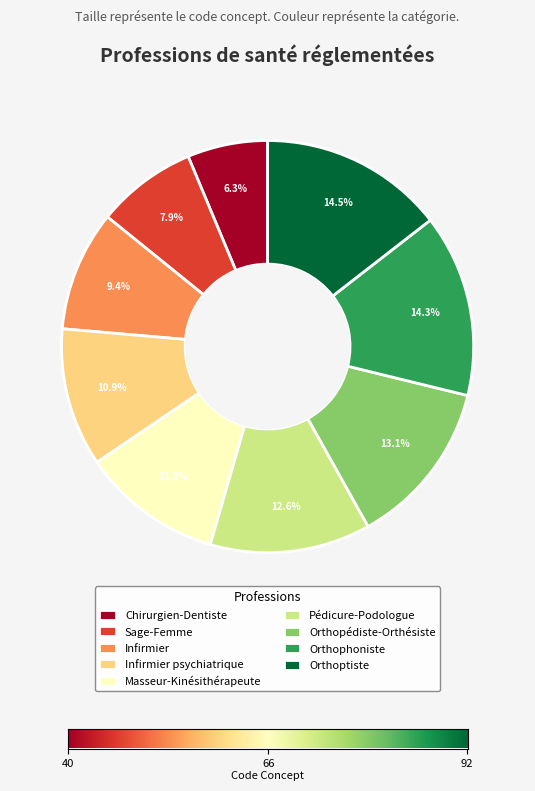

Which slice is the smallest?

Chirurgien-Dentiste